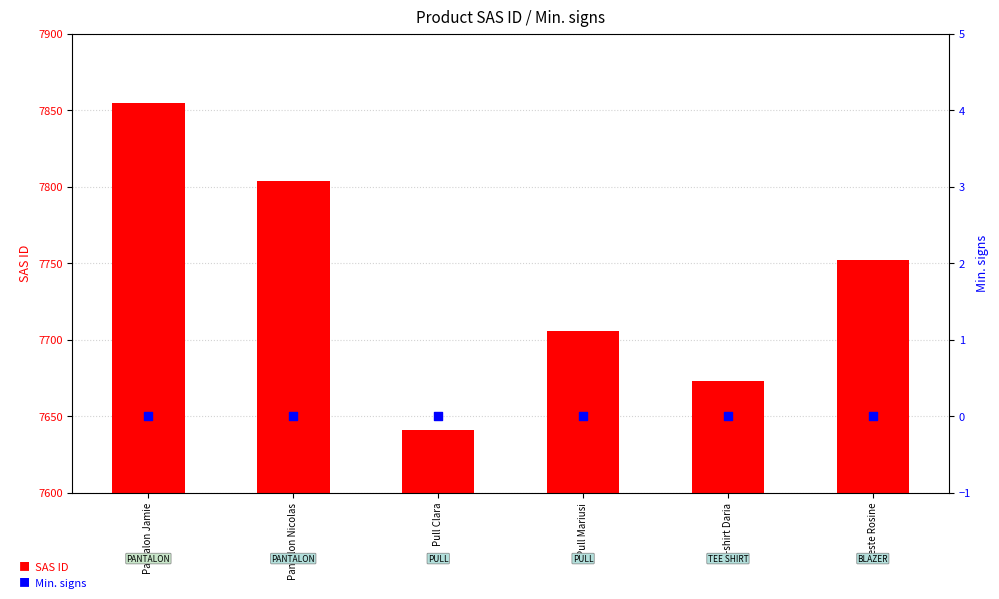

Which series has the largest Y range (max minus min)?

SAS ID